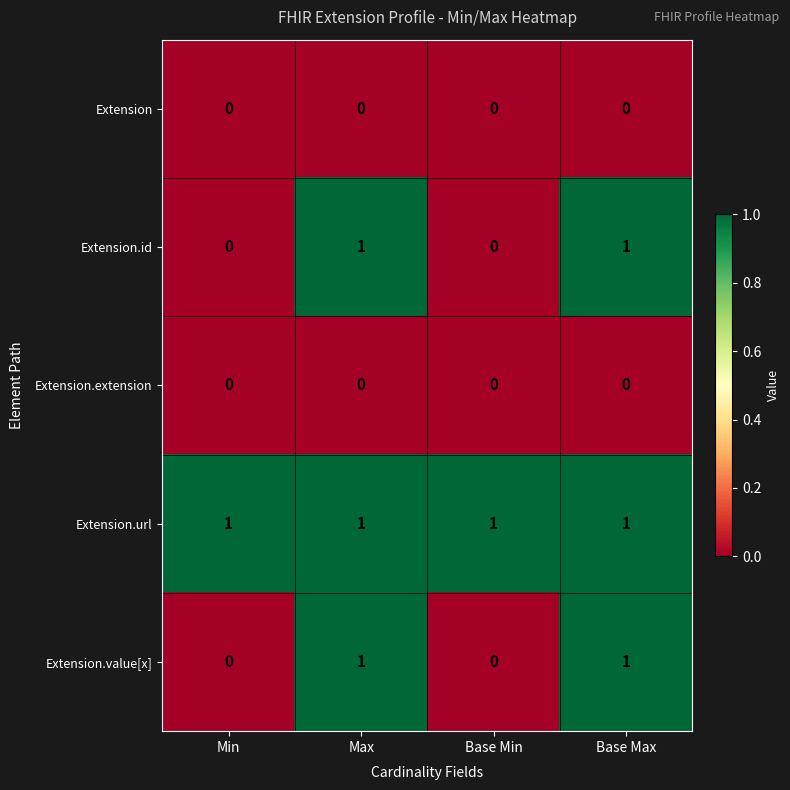

At how many categories does at least one series exceed 0?

4